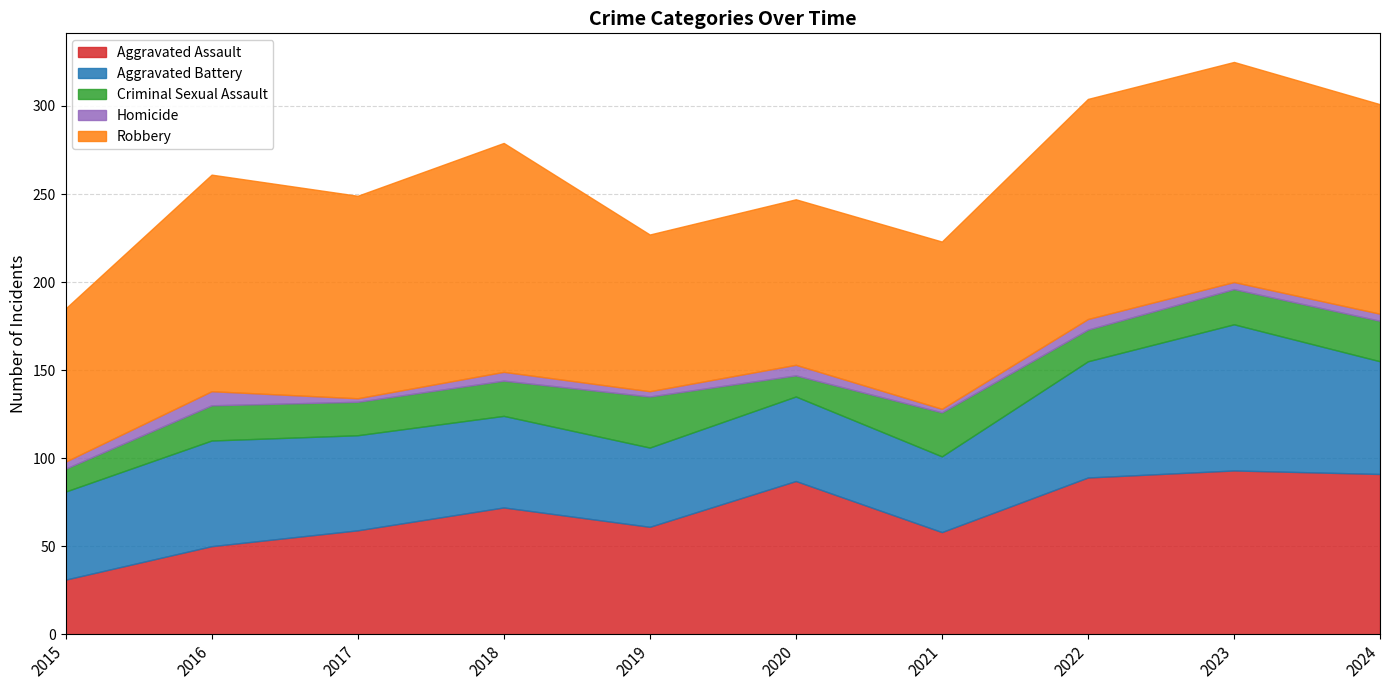

Reading right to left, extract all data points from this chart.

Aggravated Assault: 2024=91	2023=93	2022=89	2021=58	2020=87	2019=61	2018=72	2017=59	2016=50	2015=31
Aggravated Battery: 2024=64	2023=83	2022=66	2021=43	2020=48	2019=45	2018=52	2017=54	2016=60	2015=50
Criminal Sexual Assault: 2024=23	2023=20	2022=18	2021=25	2020=12	2019=29	2018=20	2017=19	2016=20	2015=13
Homicide: 2024=4	2023=4	2022=6	2021=2	2020=6	2019=3	2018=5	2017=2	2016=8	2015=4
Robbery: 2024=119	2023=125	2022=125	2021=95	2020=94	2019=89	2018=130	2017=115	2016=123	2015=87